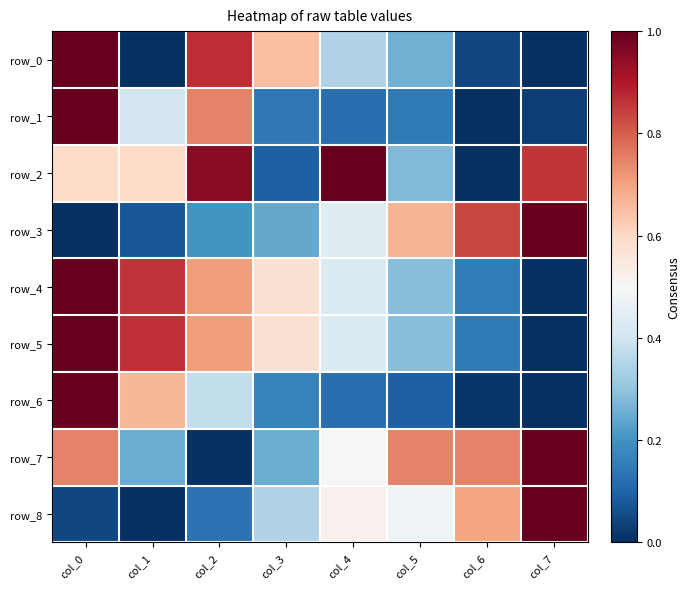

Which series has the largest range (max minus min)?

row_0